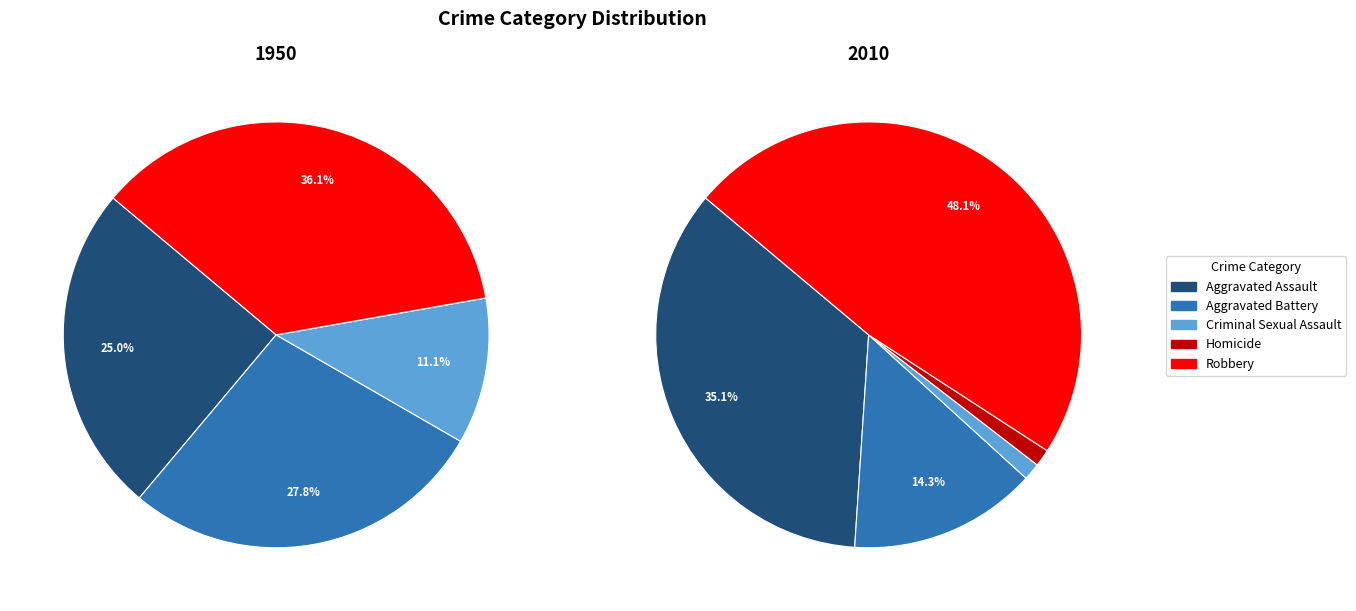

To the nearest percent, what is the difference between the largest and smallest slice percentages?

36%